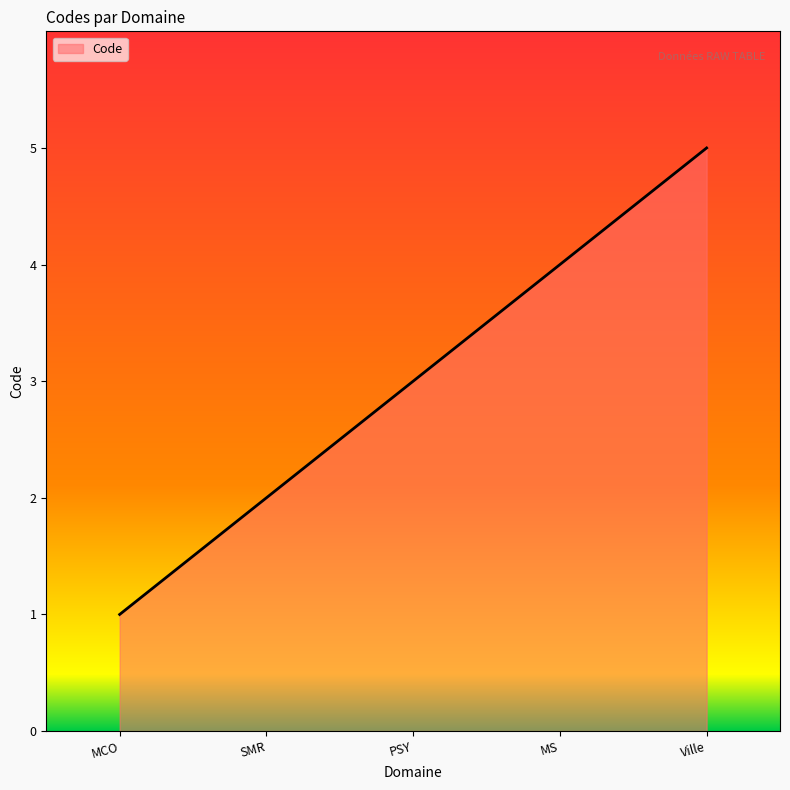

Does the chart have visible grid lines?

No